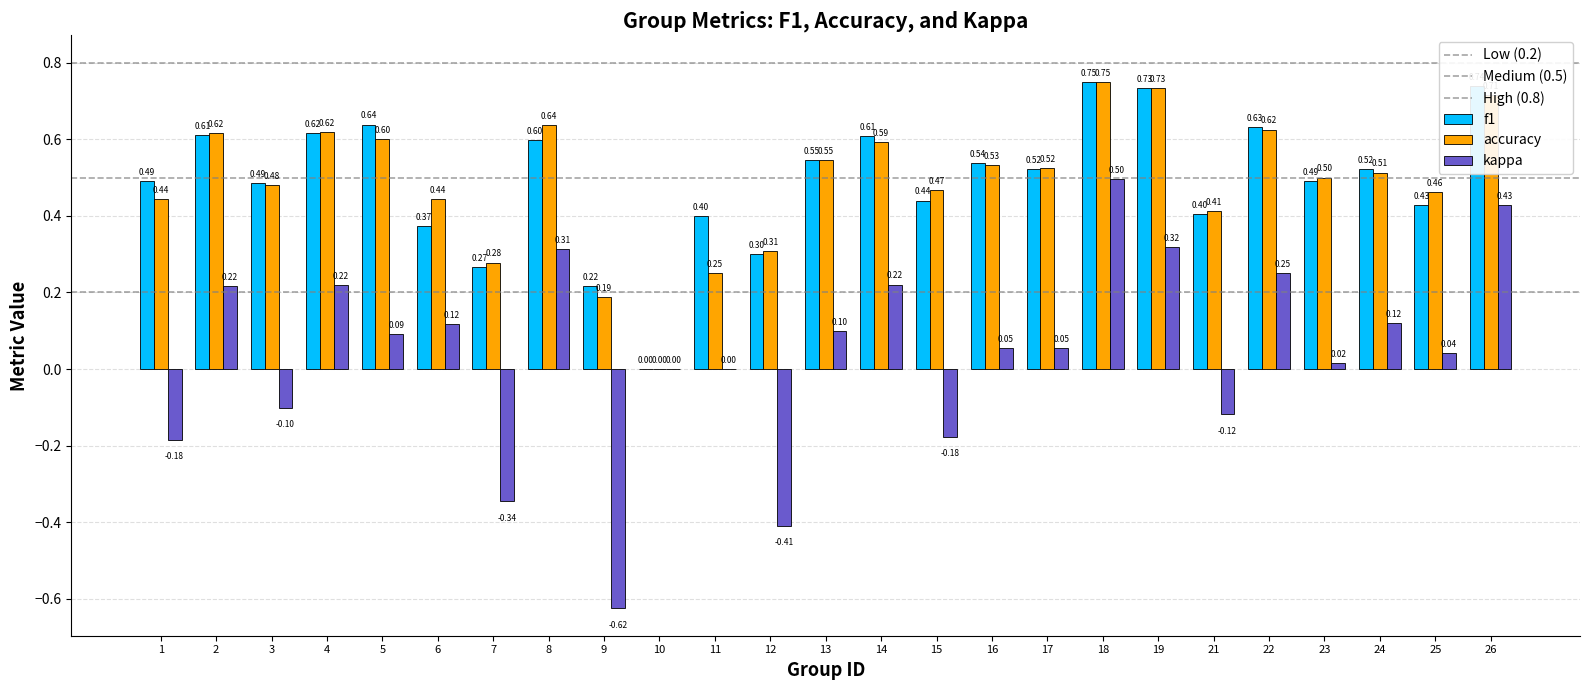

How many data points does each series have?

25